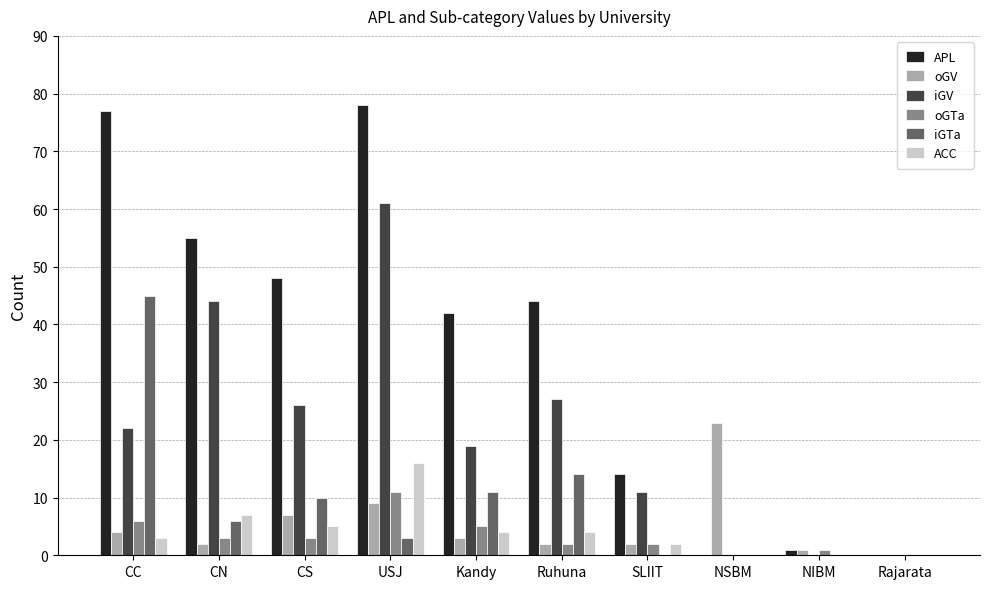

Count the number of categories in the chart.

10